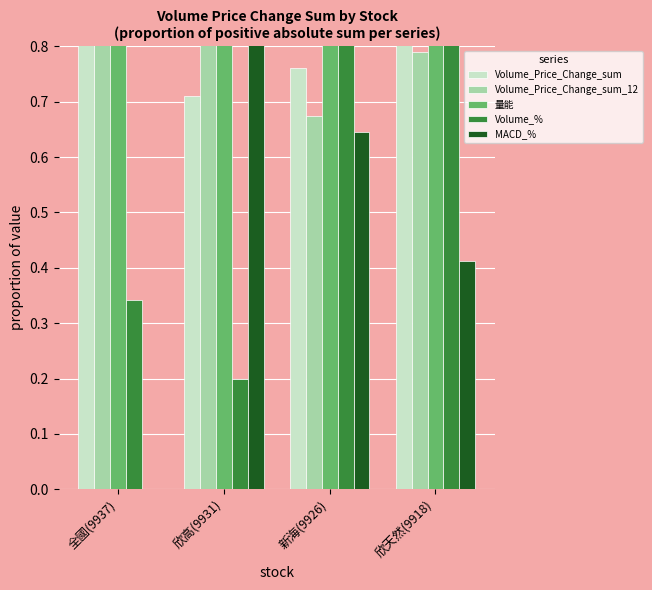

What is the sum of the 量能 values at 欣天然(9918) and 欣高(9931)?

2.0